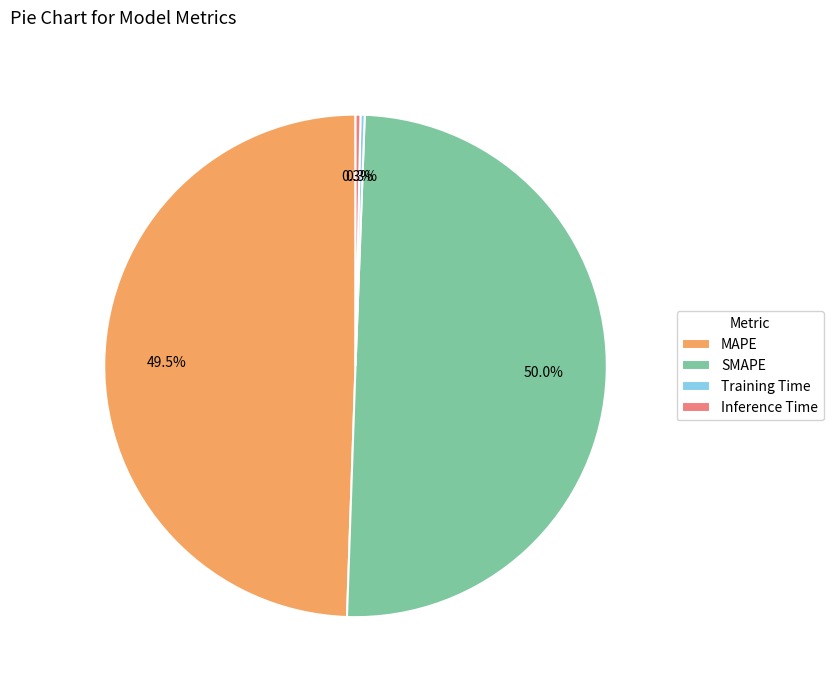

Is Inference Time the majority of the pie?

No